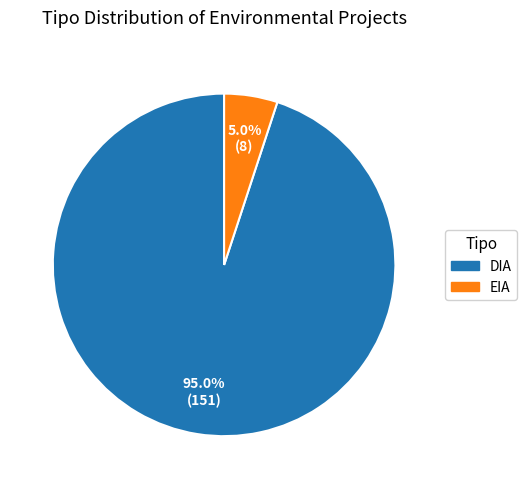

What percentage is NOT represented by EIA?

95.0%